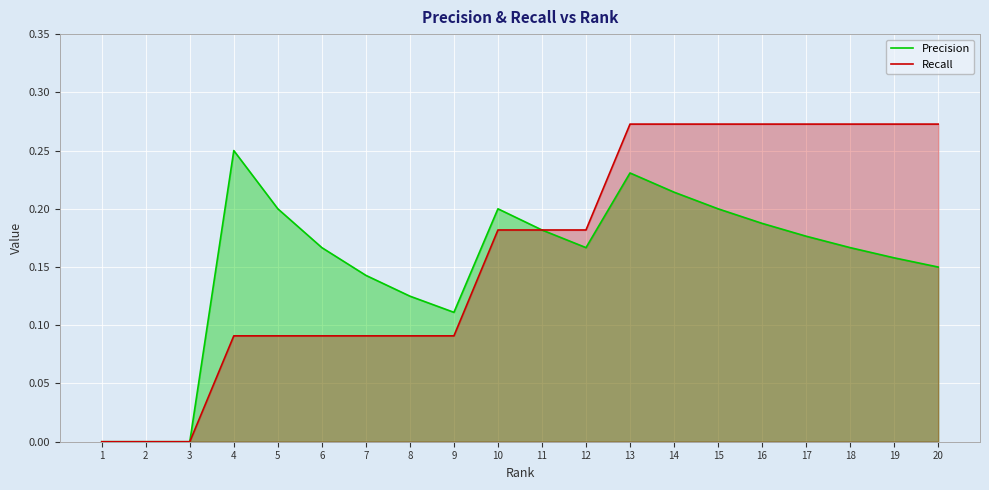

Does the chart display data point markers on the line(s)?

No